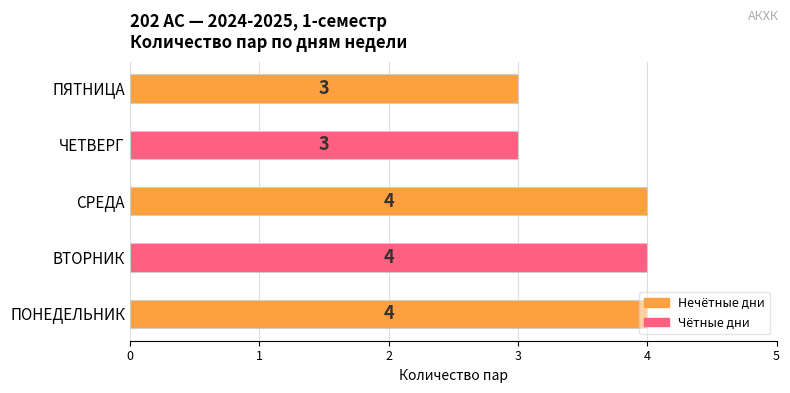

What is the sum of all values?

18